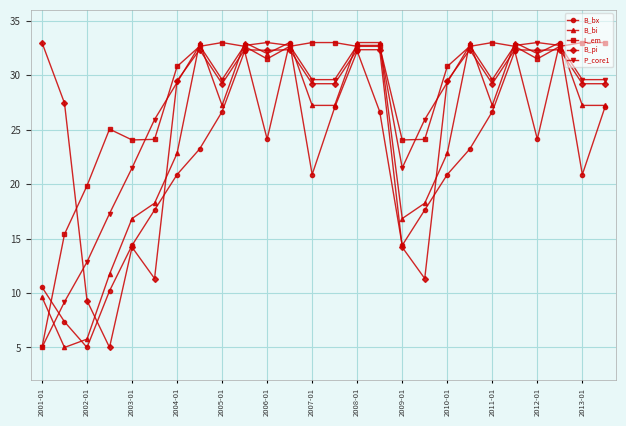

True or false: P_core1 has more than 1 points higher than both neighbors.

True